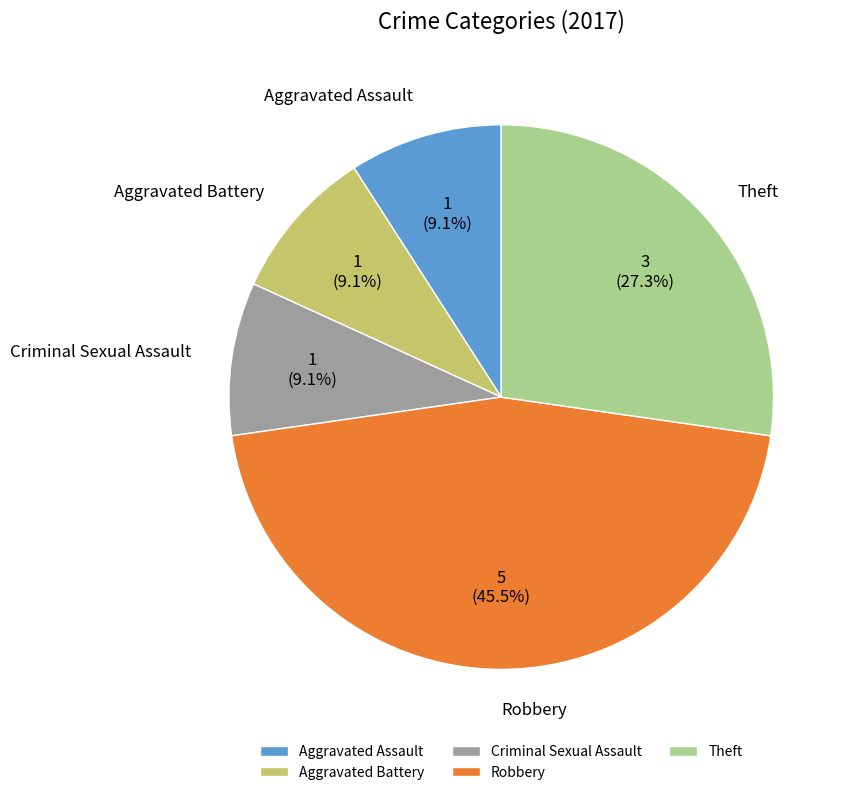

Is there any slice that represents more than half of the pie?

No